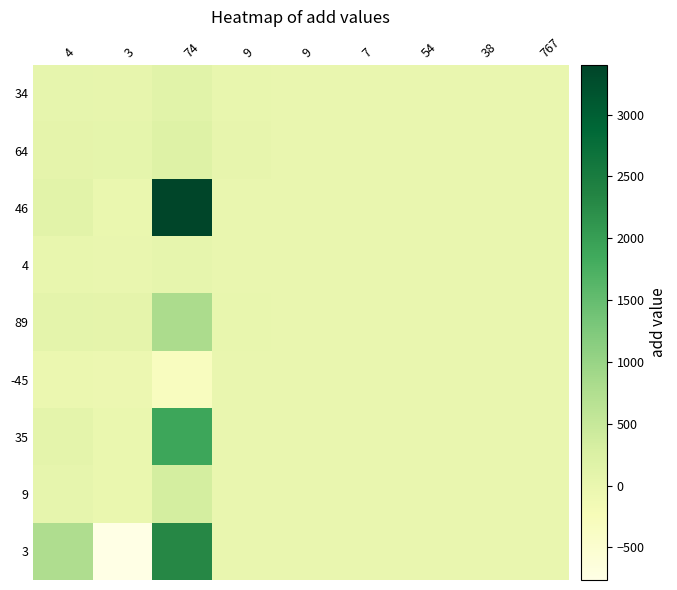

How many distinct data groups are displayed?

9